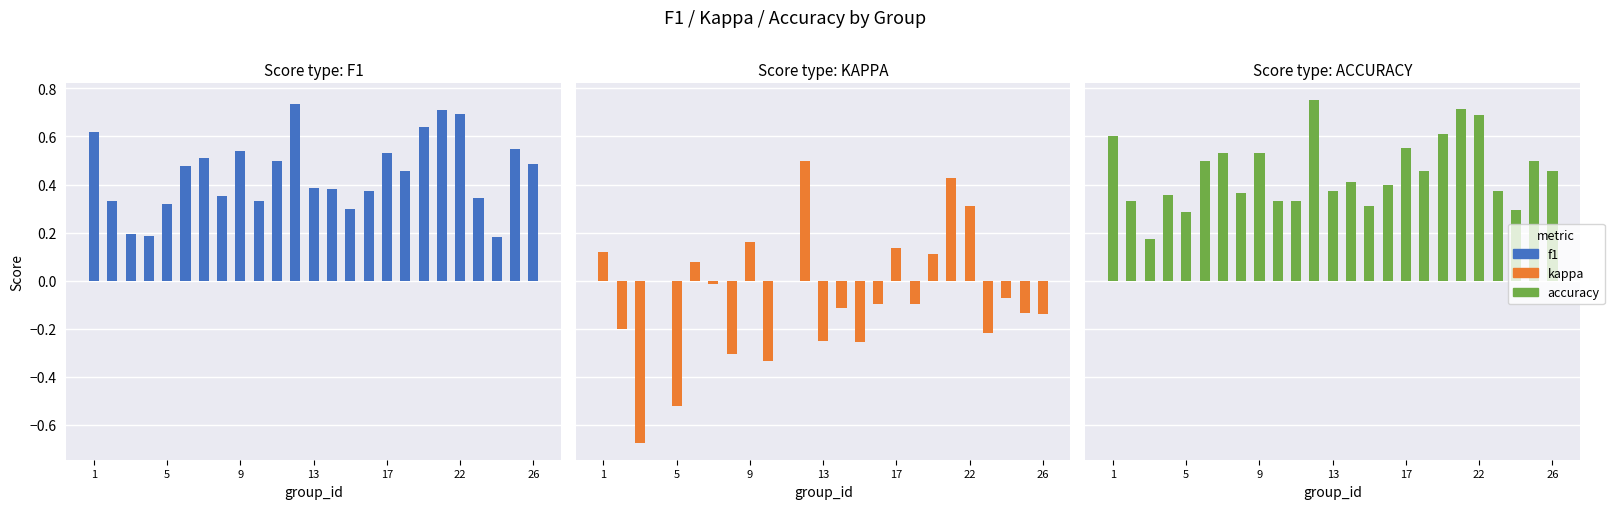

Is the value of f1 at 18 greater than the value of accuracy at 23?

Yes